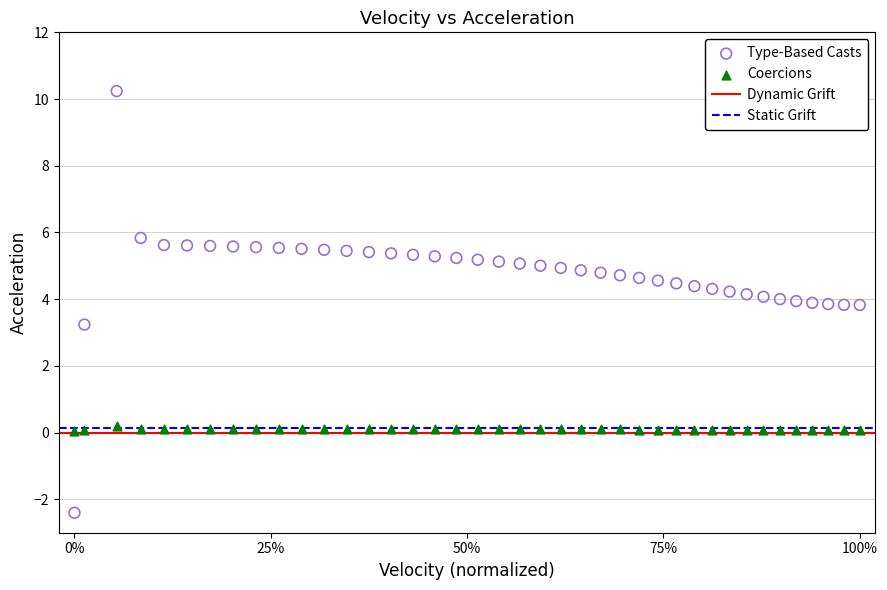

Which series contains the lowest Y value?

Type-Based Casts